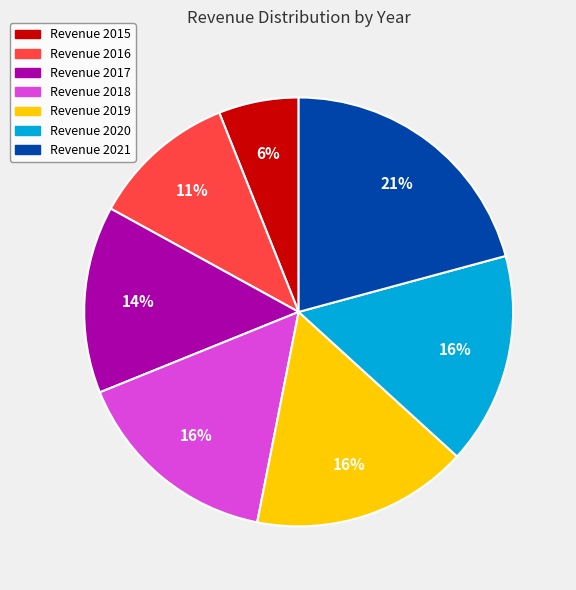

To the nearest percent, what portion does Revenue 2015 represent?

6%